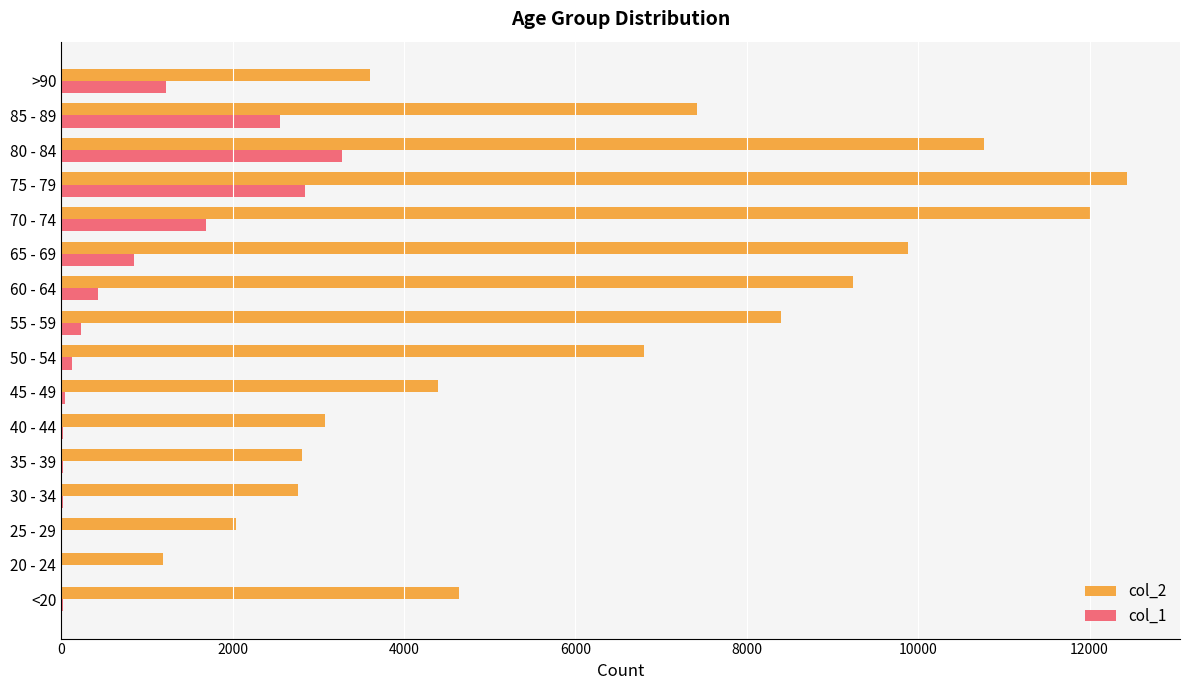

Is the value of col_2 at 20 - 24 greater than the value of col_1 at 20 - 24?

Yes